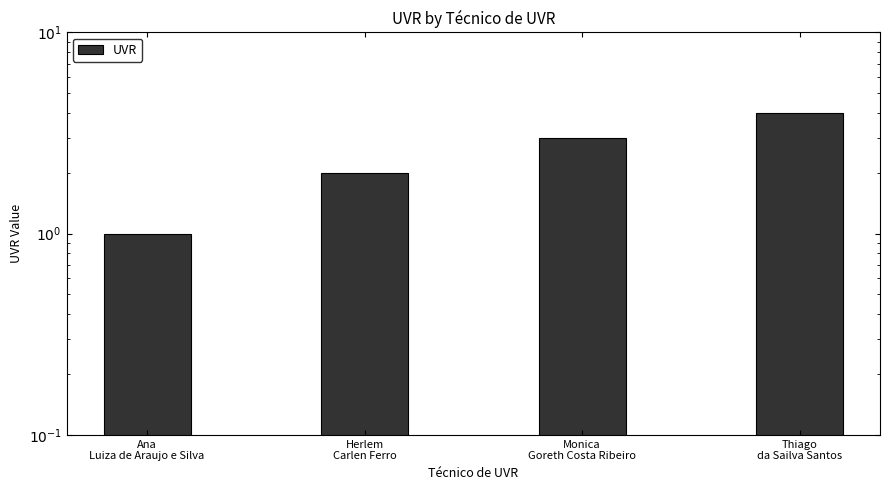

At which category does the chart reach its peak across all series?

Thiago
da Sailva Santos